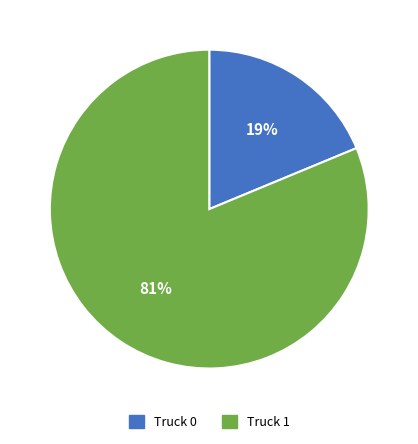

What percentage is the Truck 0 slice, to the nearest percent?

19%